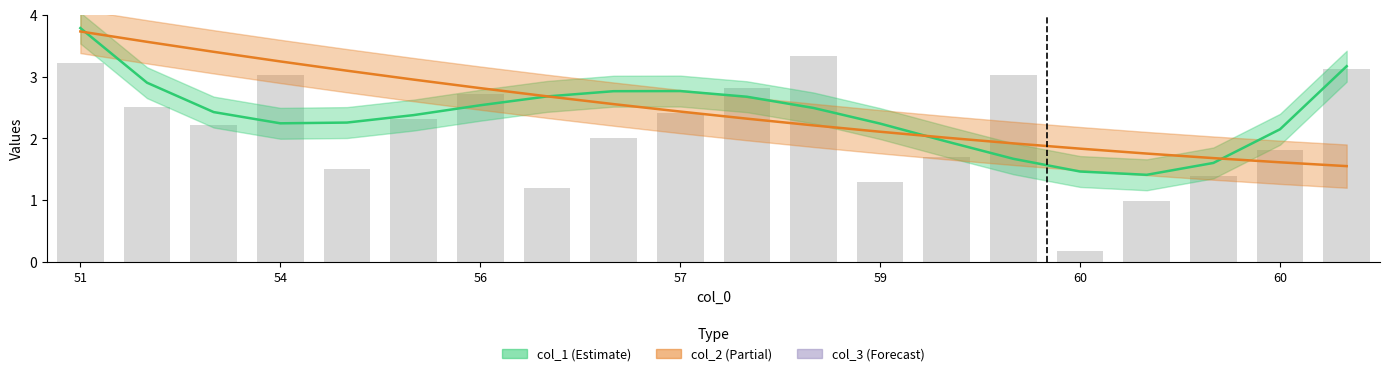

Rank the series at 56 from highest to lowest value.

col_2, col_3, col_1